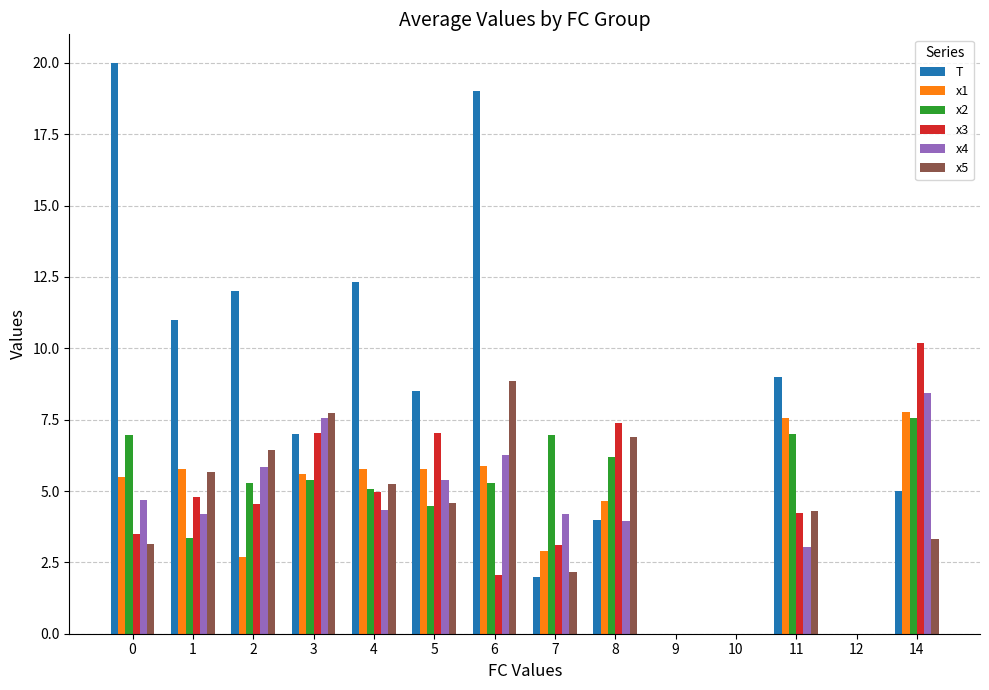

Is the value of x5 at 12 greater than the value of x1 at 14?

No